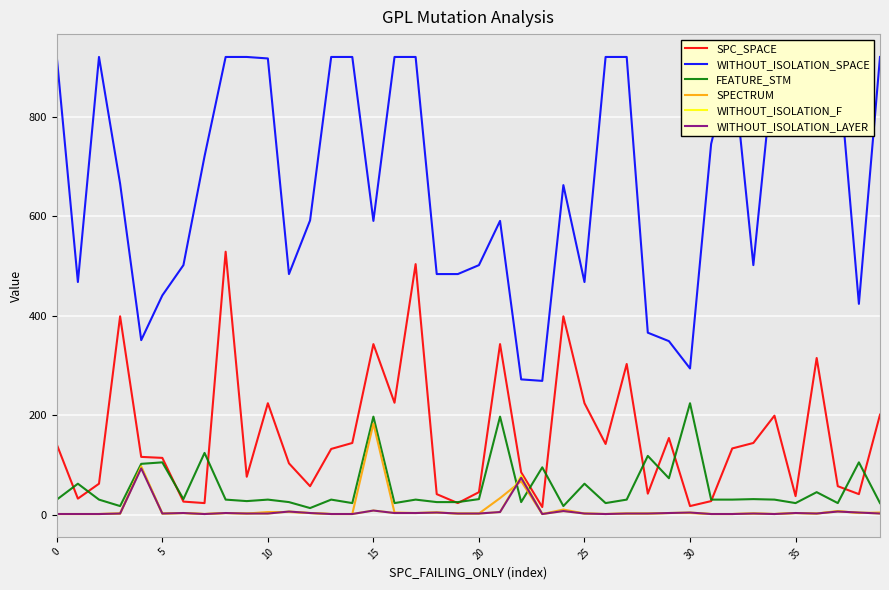

Which category has the highest value in the FEATURE_STM series?

30